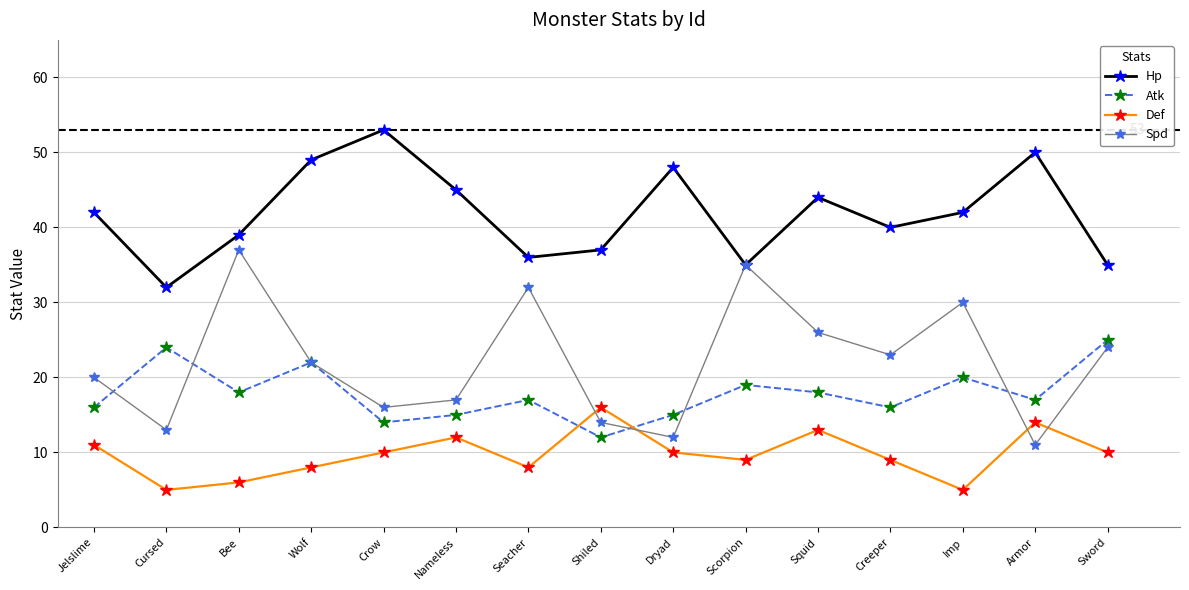

Reading left to right, list all the values displayed in this chart.

Hp: 42	32	39	49	53	45	36	37	48	35	44	40	42	50	35
Atk: 16	24	18	22	14	15	17	12	15	19	18	16	20	17	25
Def: 11	5	6	8	10	12	8	16	10	9	13	9	5	14	10
Spd: 20	13	37	22	16	17	32	14	12	35	26	23	30	11	24